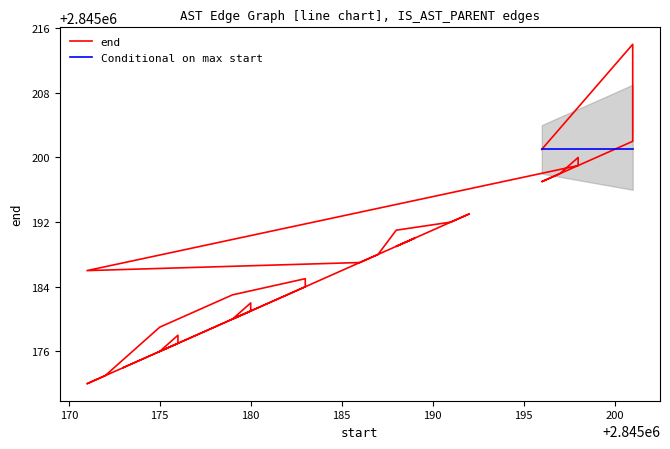

How many interior local valleys (lower than both neighbors) does the data have?

6